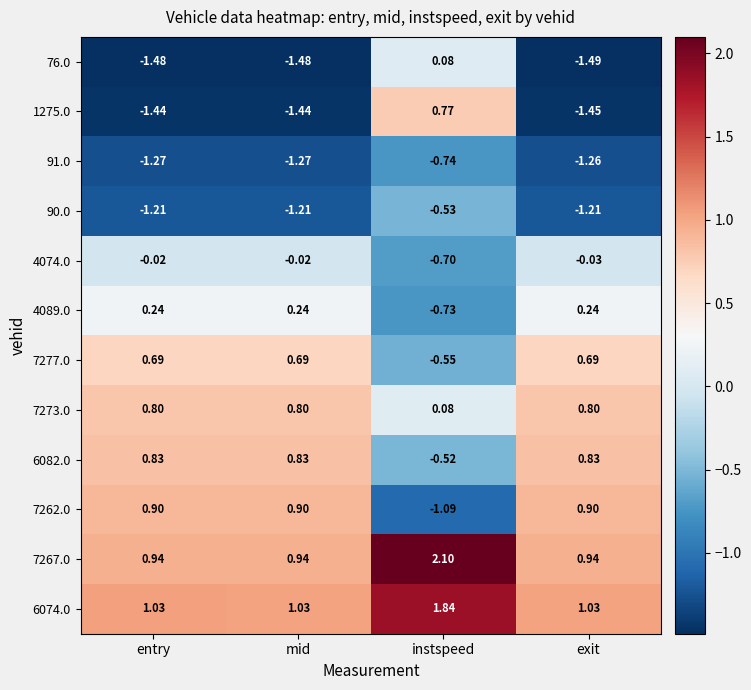

Where does the 7262.0 series first go above 0?

entry